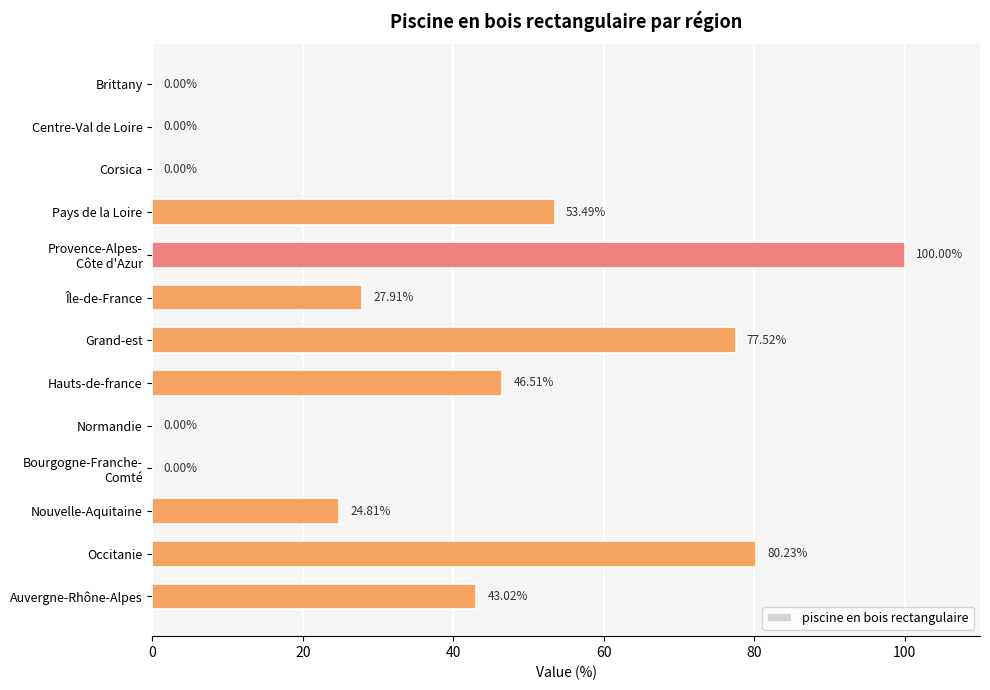

Which label corresponds to the largest value in the chart?

Provence-Alpes-
Côte d'Azur